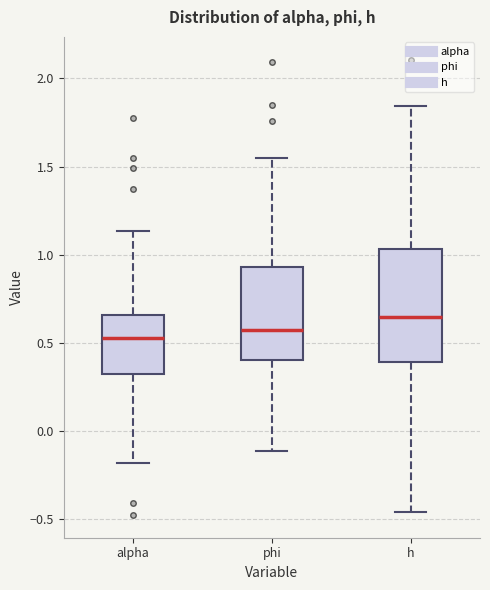

Which box is the tallest, from its lower edge to its upper edge?

h